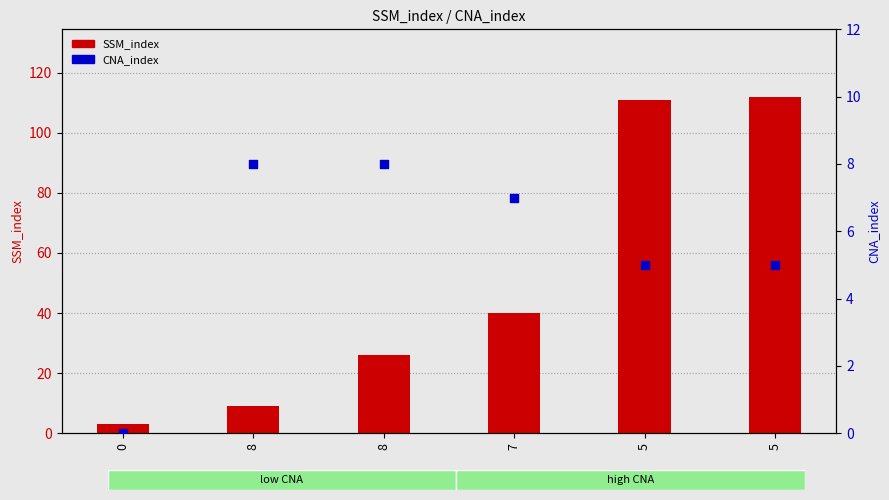

What is the total value across all series at 7?

47